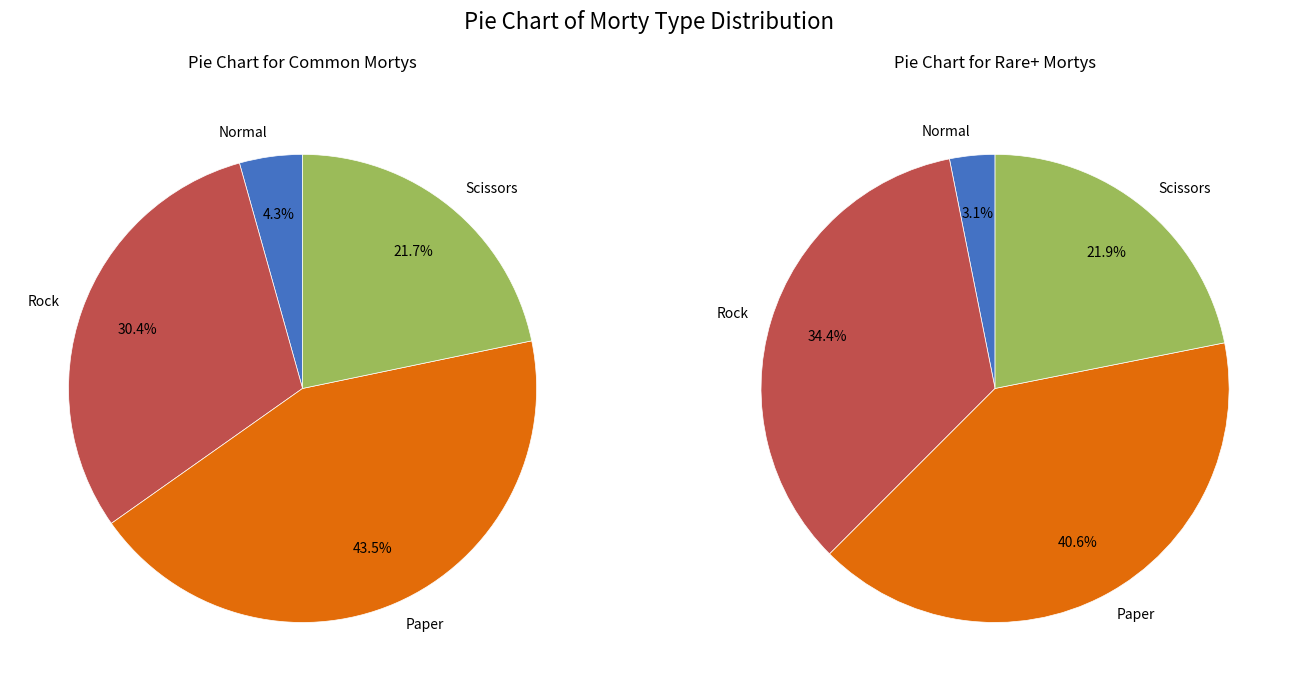

Is Scissors the majority of the pie?

No